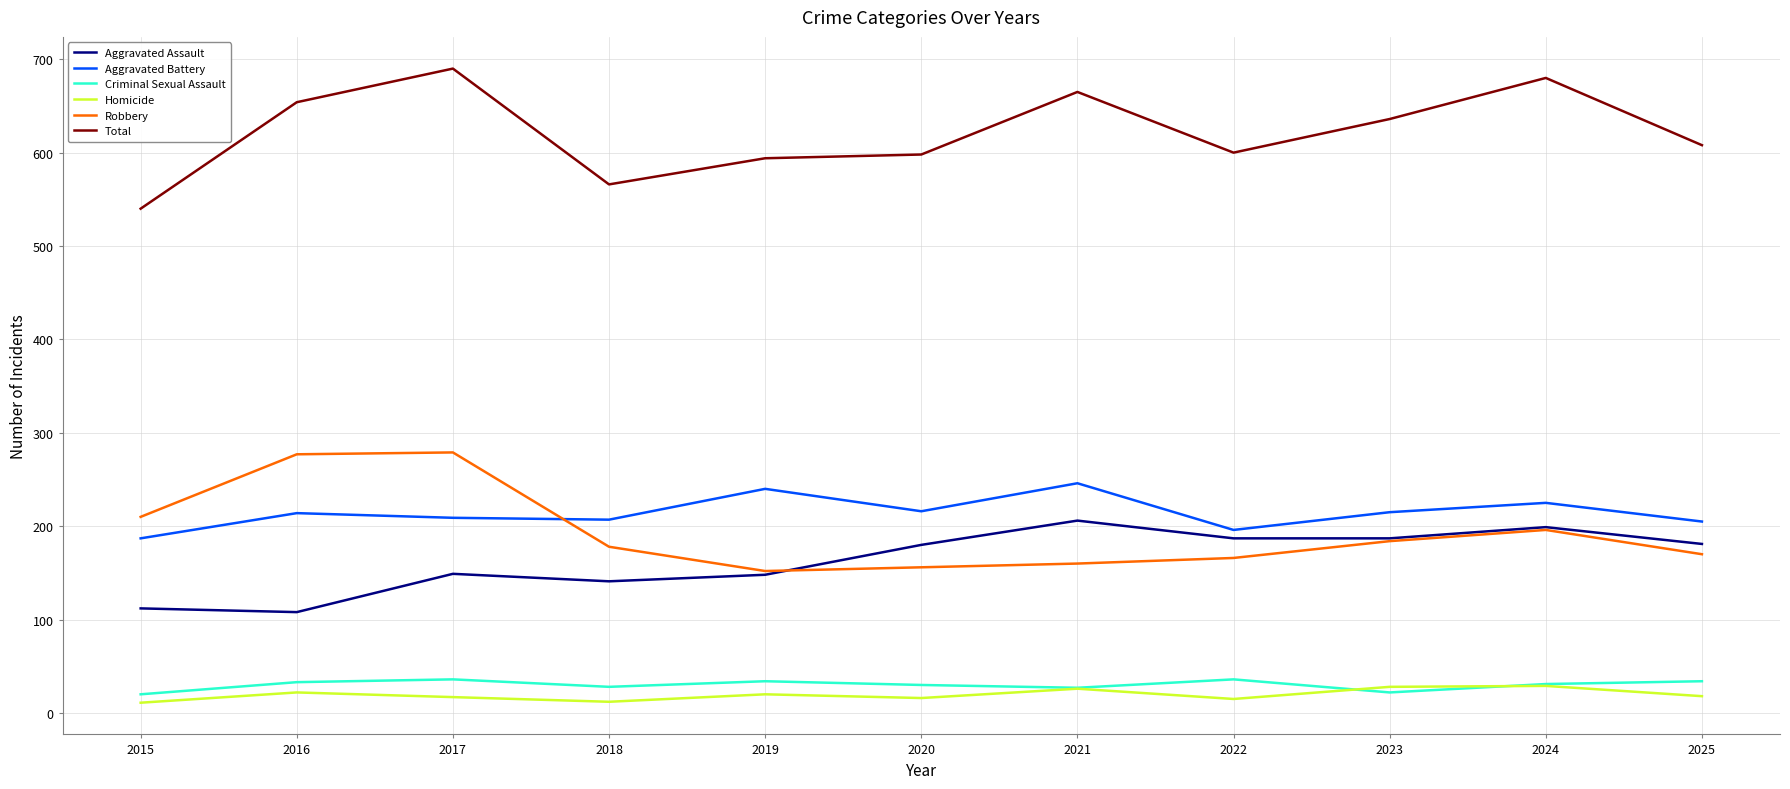

Read the Total value at 2020.

598